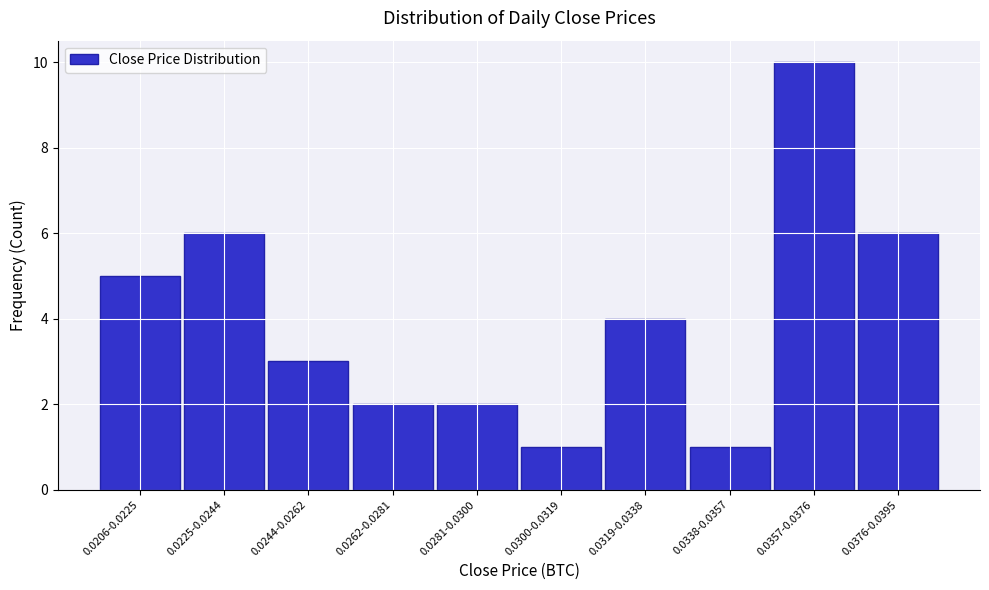

Reading right to left, transcribe all the data shown in this chart.

6	10	1	4	1	2	2	3	6	5